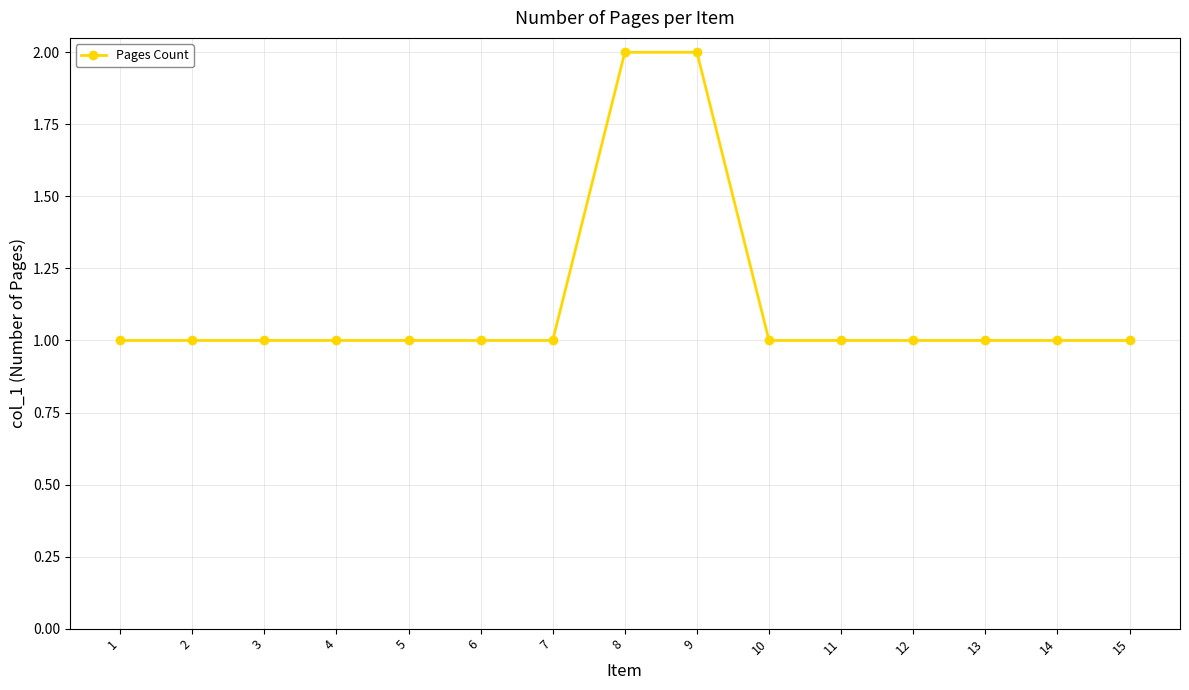

True or false: the data shows 1 at 3.

True